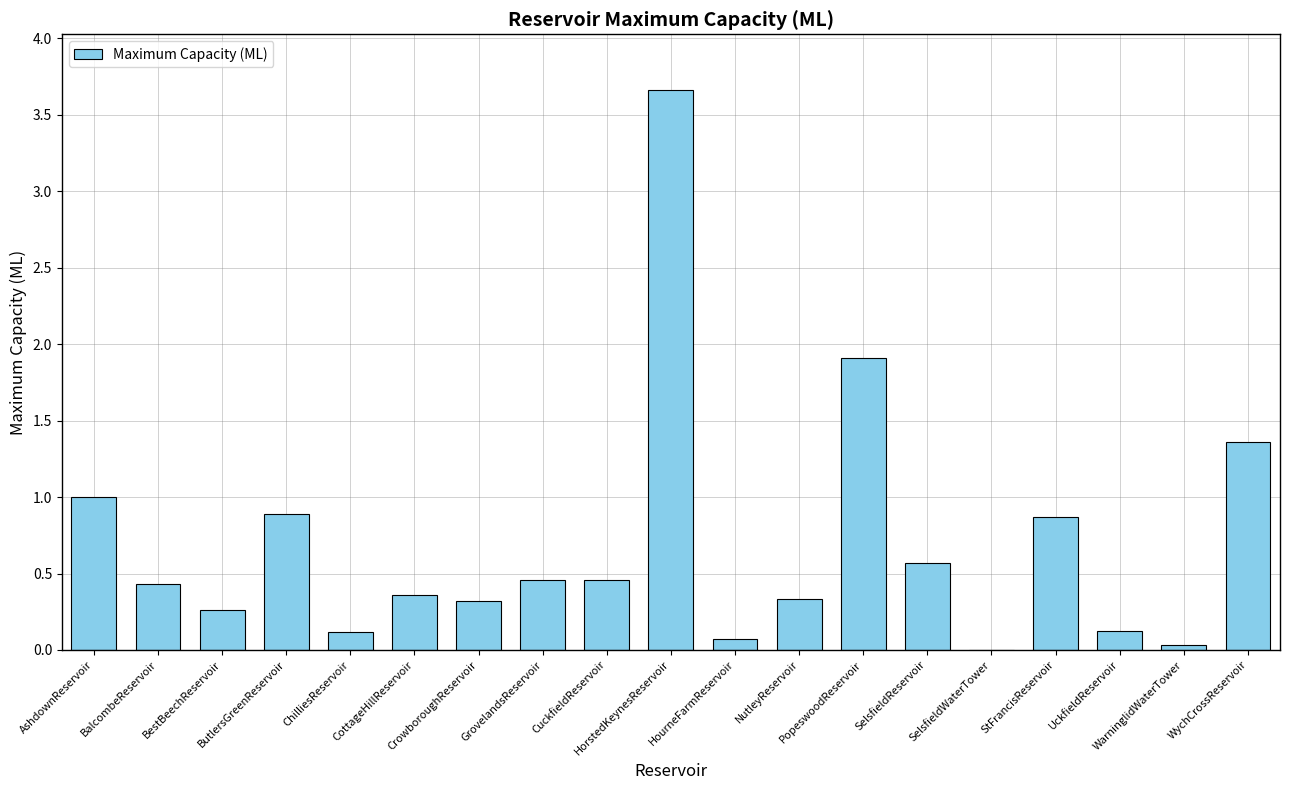

Is it true that the value at StFrancisReservoir is 0.4?

False